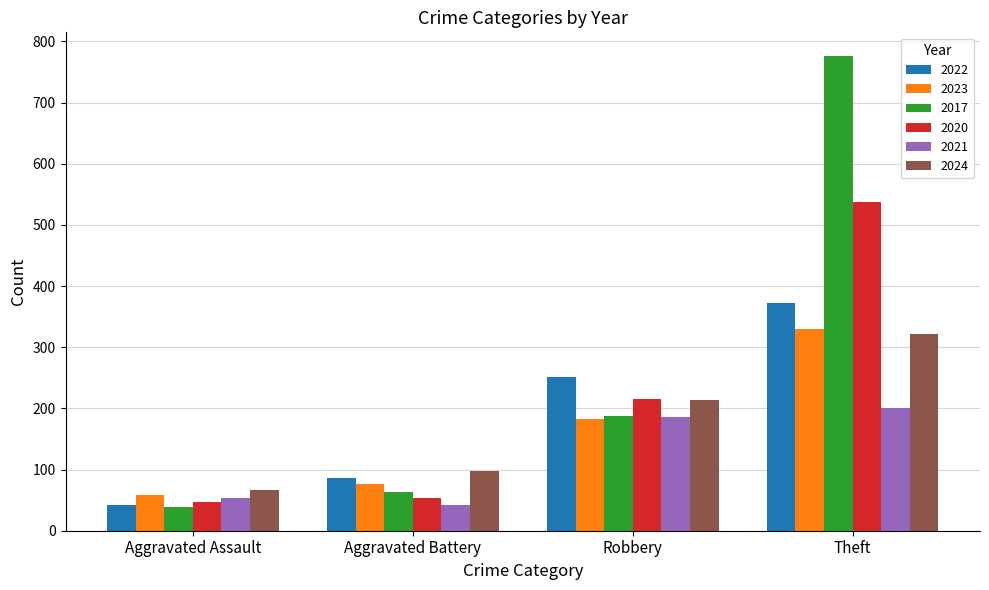

Which category has the highest value in the 2024 series?

Theft